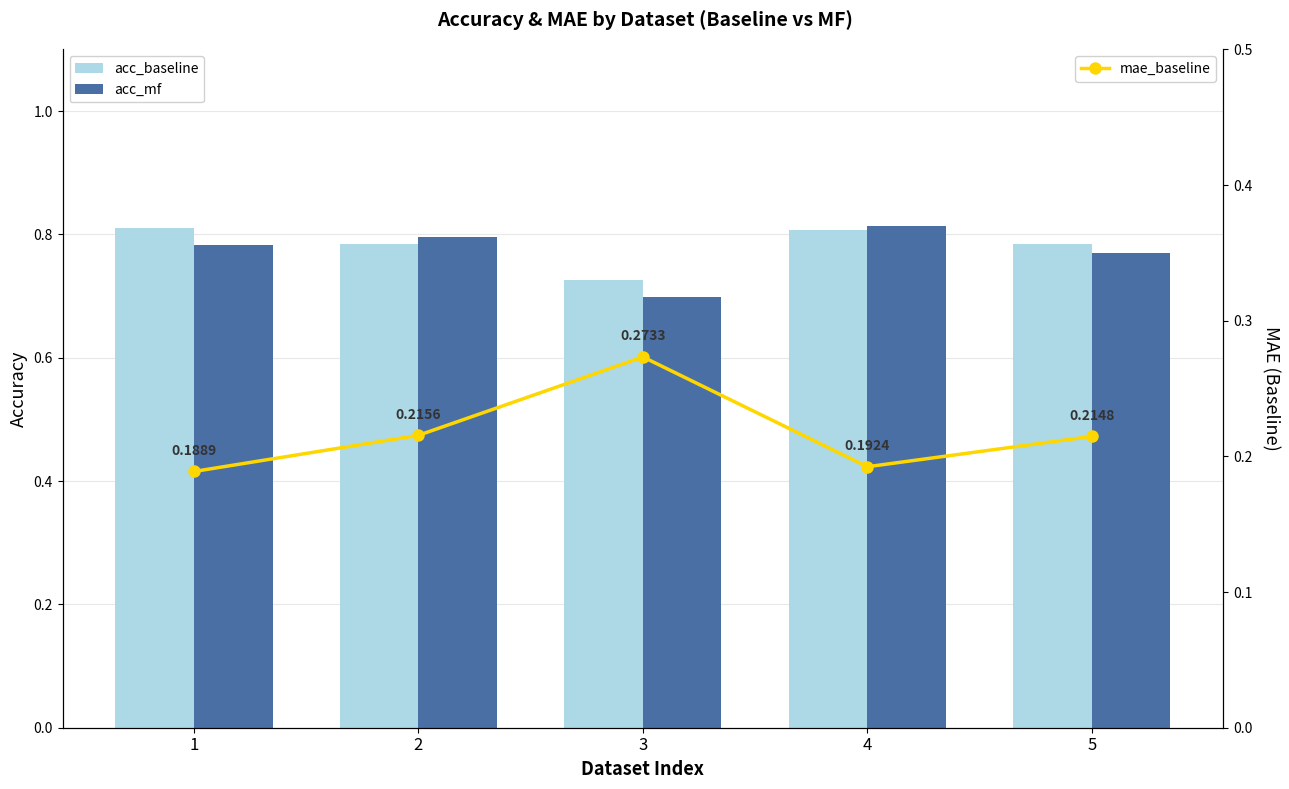

At which category is the sum across all series the highest?

4